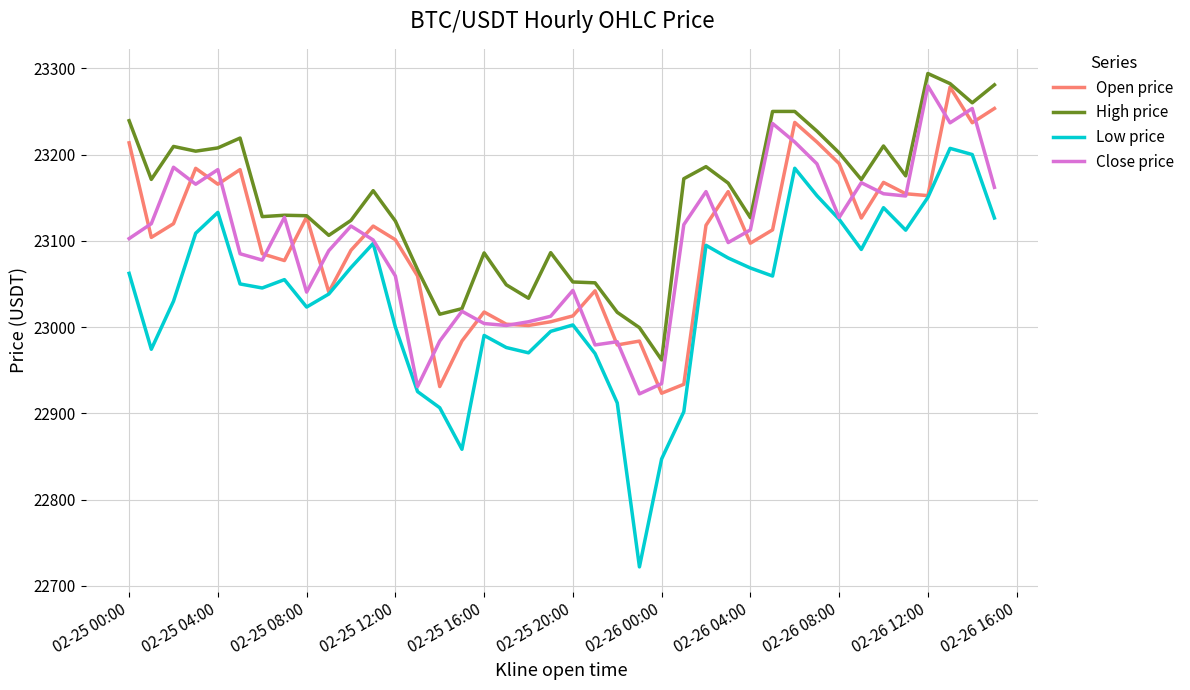

True or false: High price and Low price cross at least once.

False